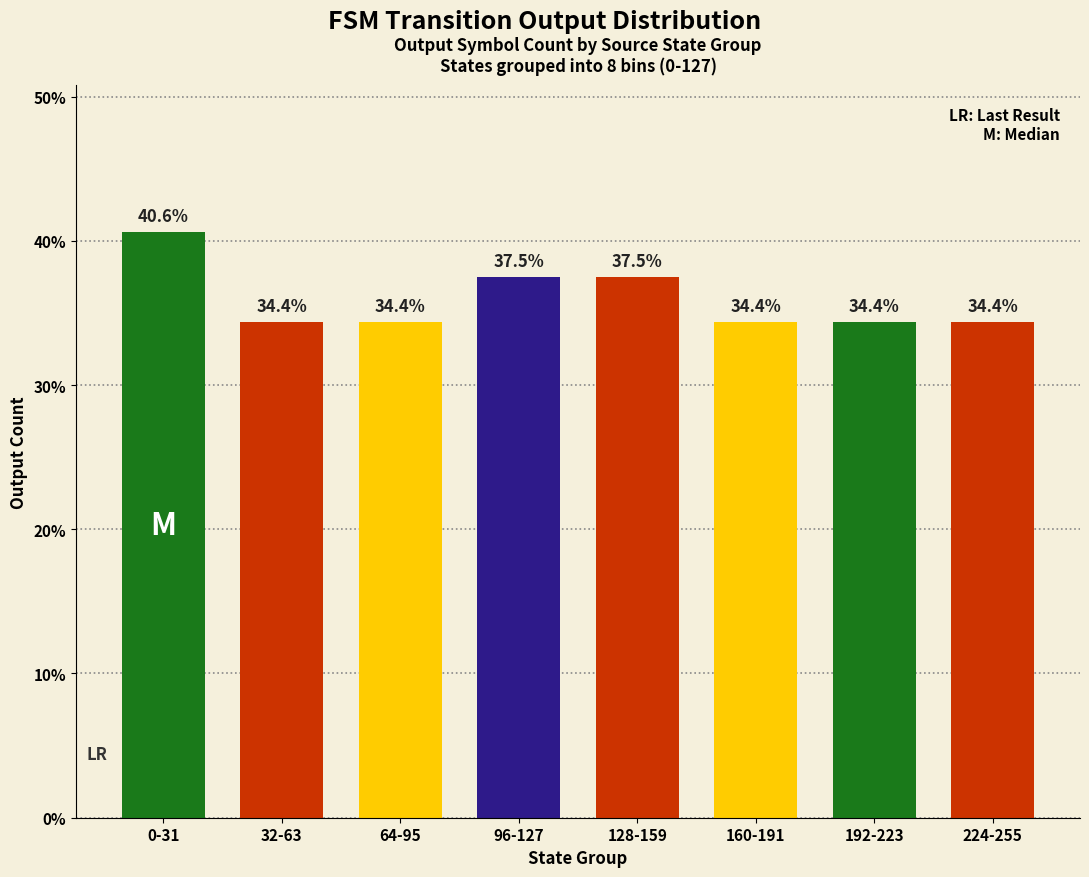

Read the value at 32-63.

34.4